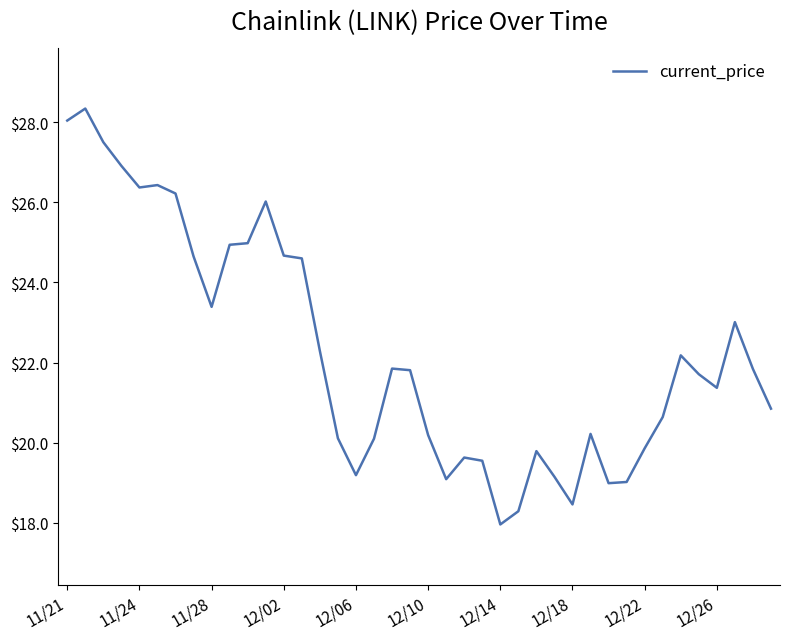

What is the difference between the maximum and minimum values?

10.4